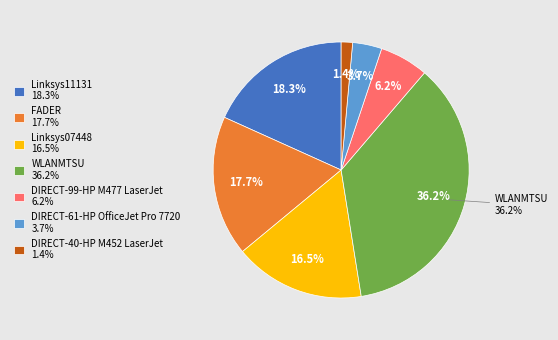

Is Linksys07448 the majority of the pie?

No